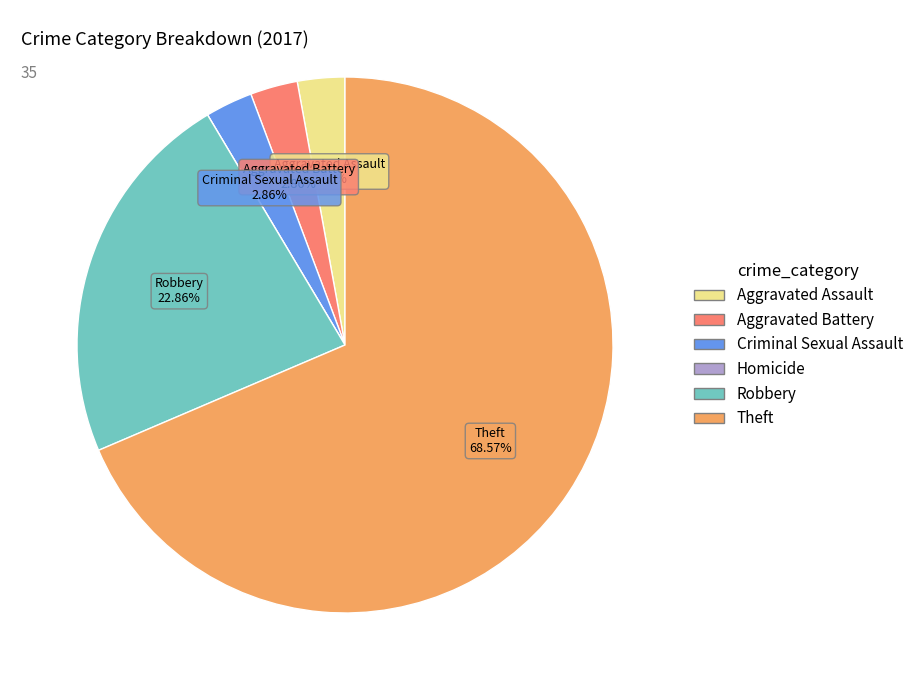

Does Theft represent more than half of the total?

Yes